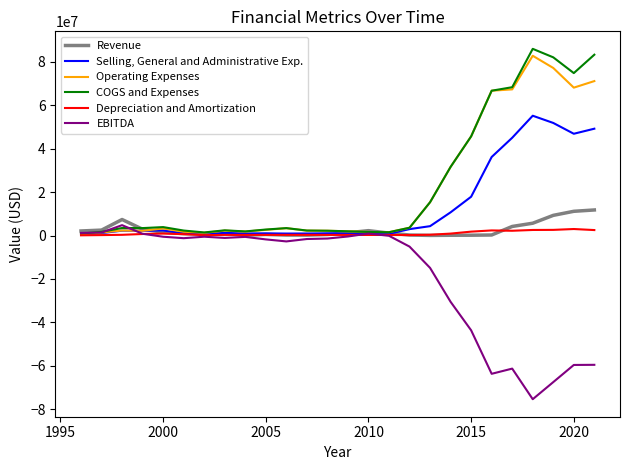

List the series in order of their peak value, highest first.

COGS and Expenses, Operating Expenses, Selling, General and Administrative Exp., Revenue, EBITDA, Depreciation and Amortization